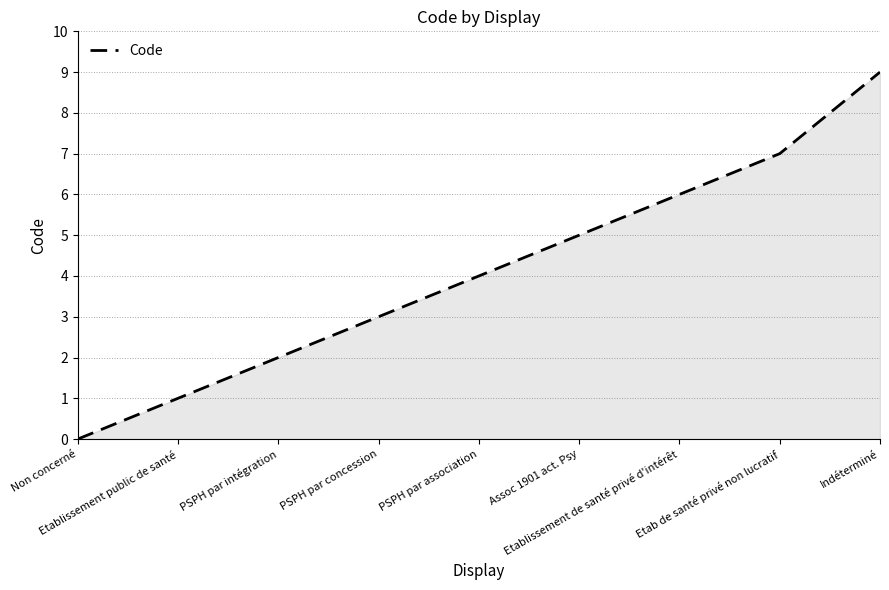

Reading left to right, transcribe all the data shown in this chart.

Non concerné=0	Etablissement public de santé=1	PSPH par intégration=2	PSPH par concession=3	PSPH par association=4	Assoc 1901 act. Psy=5	Etablissement de santé privé d'intérêt=6	Etab de santé privé non lucratif=7	Indéterminé=9